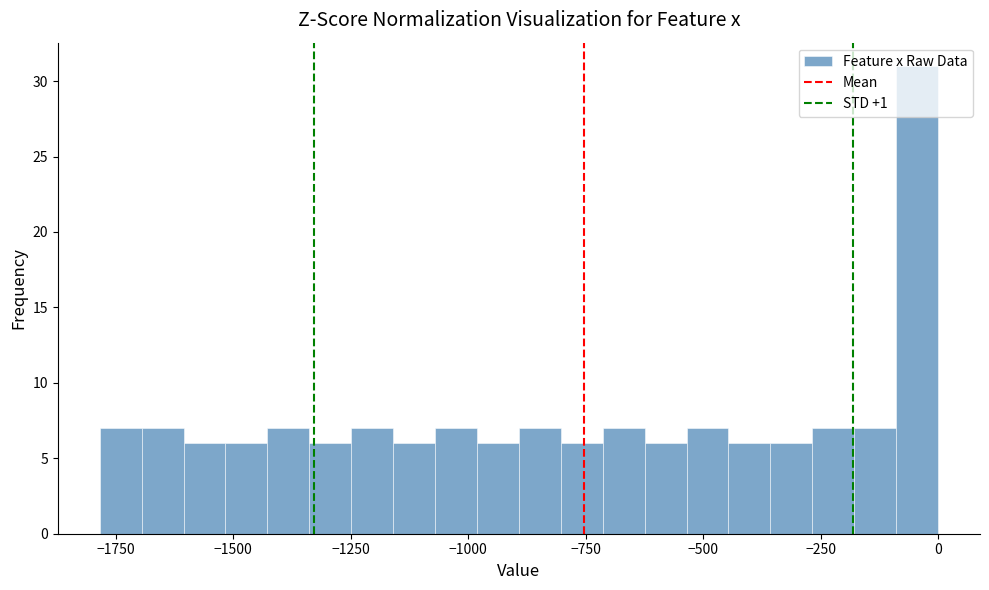

Around what value on the x-axis is the tallest bar? Give the approximate position of its centre, as read against the axis.

-50